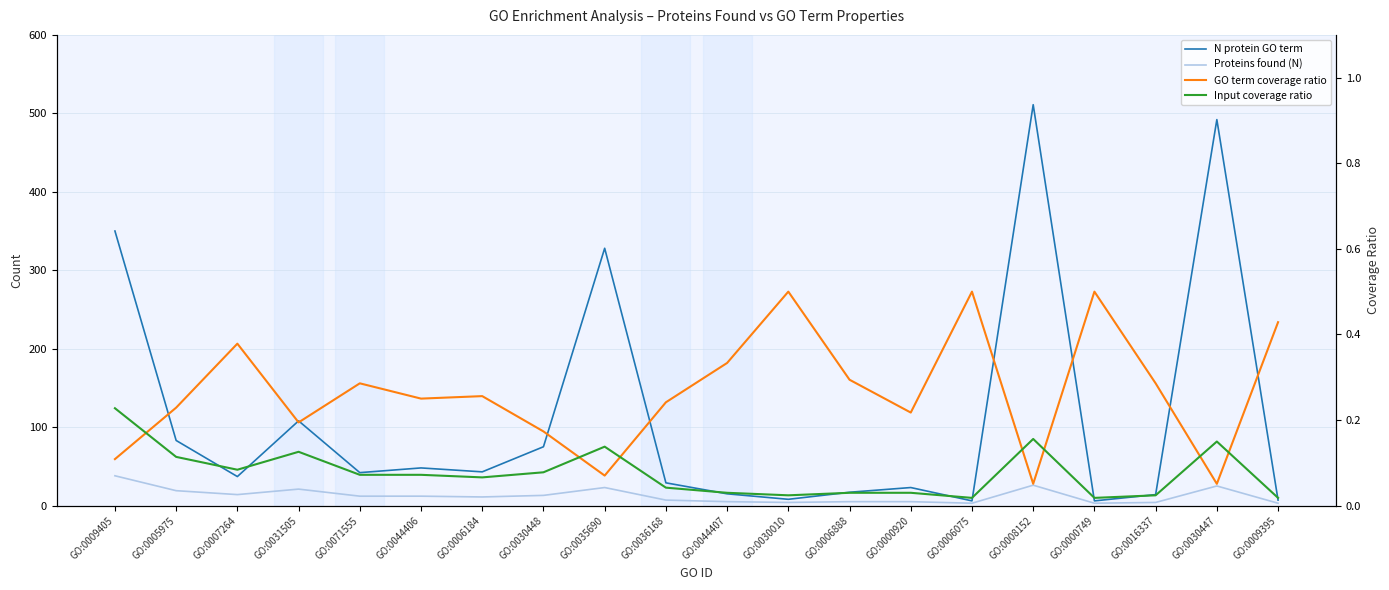

In Input coverage ratio, how many points are lower than both neighbors (excluding endpoints)?

5